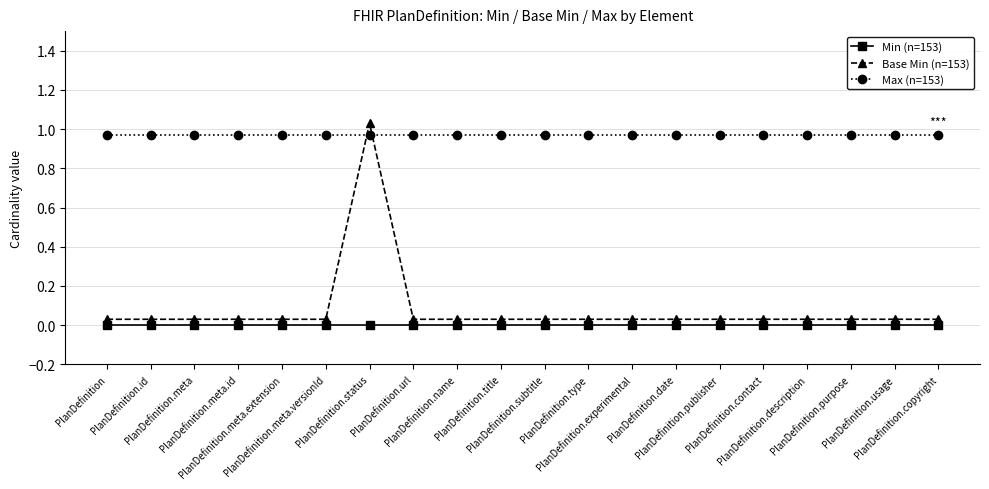

List the labels in order of Max (n=153) value, smallest first.

PlanDefinition, PlanDefinition.id, PlanDefinition.meta, PlanDefinition.meta.id, PlanDefinition.meta.extension, PlanDefinition.meta.versionId, PlanDefinition.status, PlanDefinition.url, PlanDefinition.name, PlanDefinition.title, PlanDefinition.subtitle, PlanDefinition.type, PlanDefinition.experimental, PlanDefinition.date, PlanDefinition.publisher, PlanDefinition.contact, PlanDefinition.description, PlanDefinition.purpose, PlanDefinition.usage, PlanDefinition.copyright